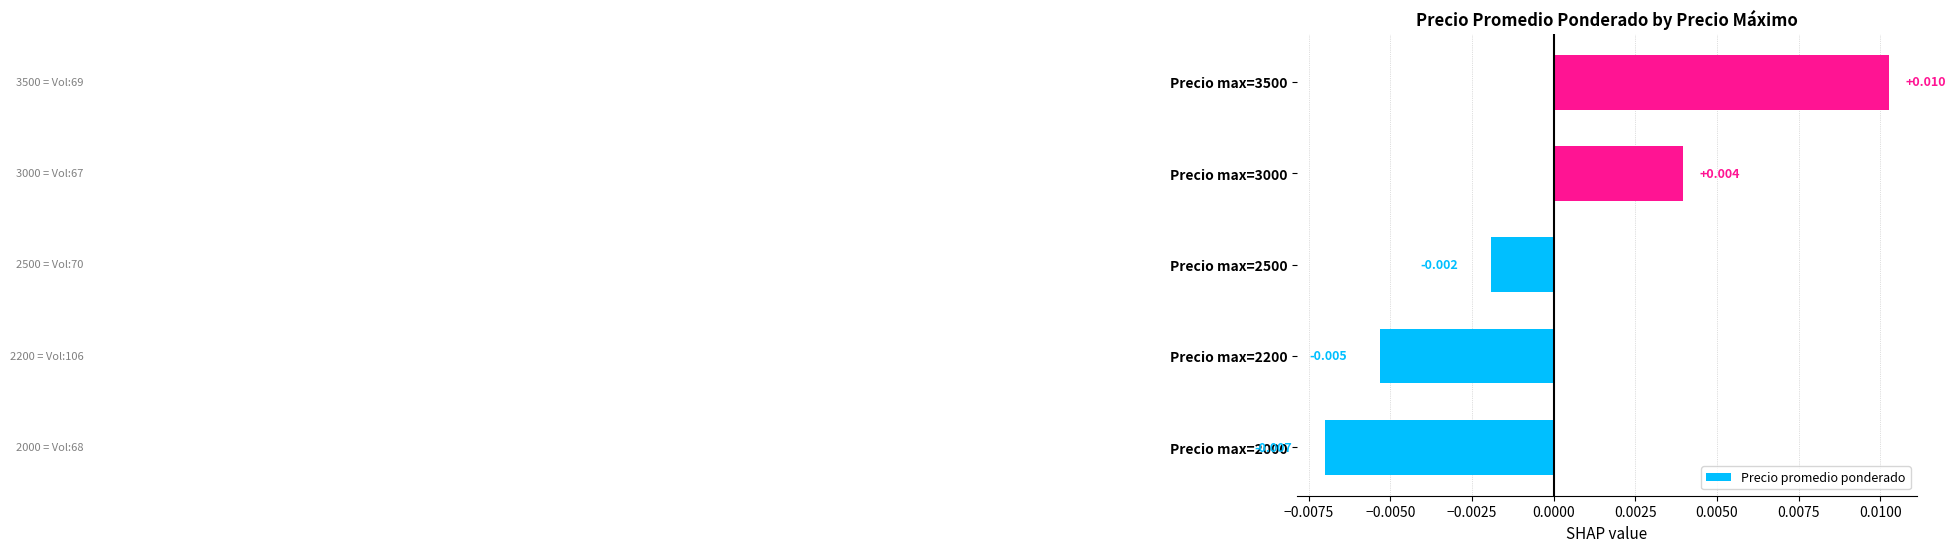

List the labels in order of value, smallest first.

Precio max=2000, Precio max=2200, Precio max=2500, Precio max=3000, Precio max=3500